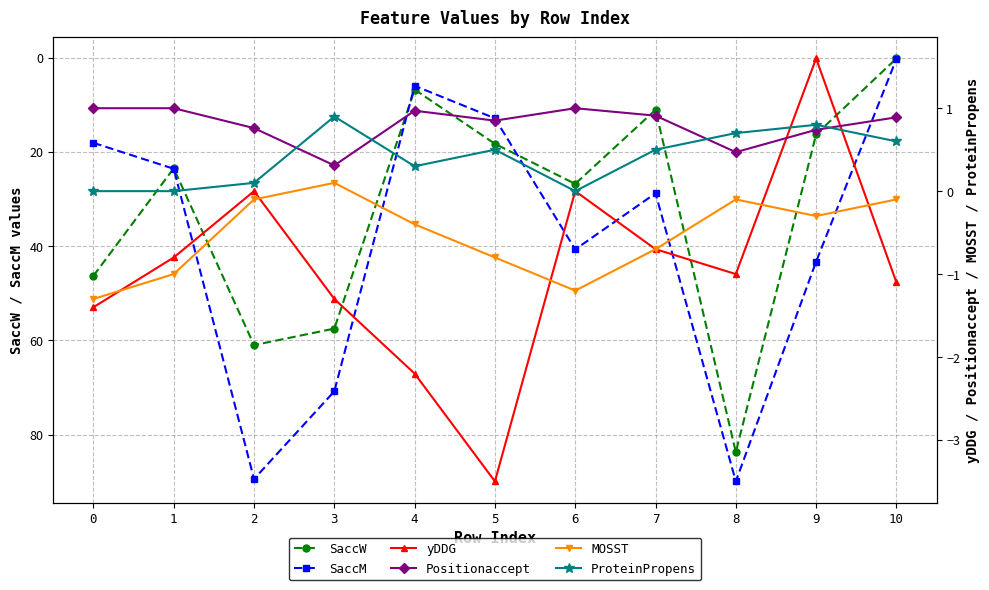

How many values in the SaccW series exceed 23?

6